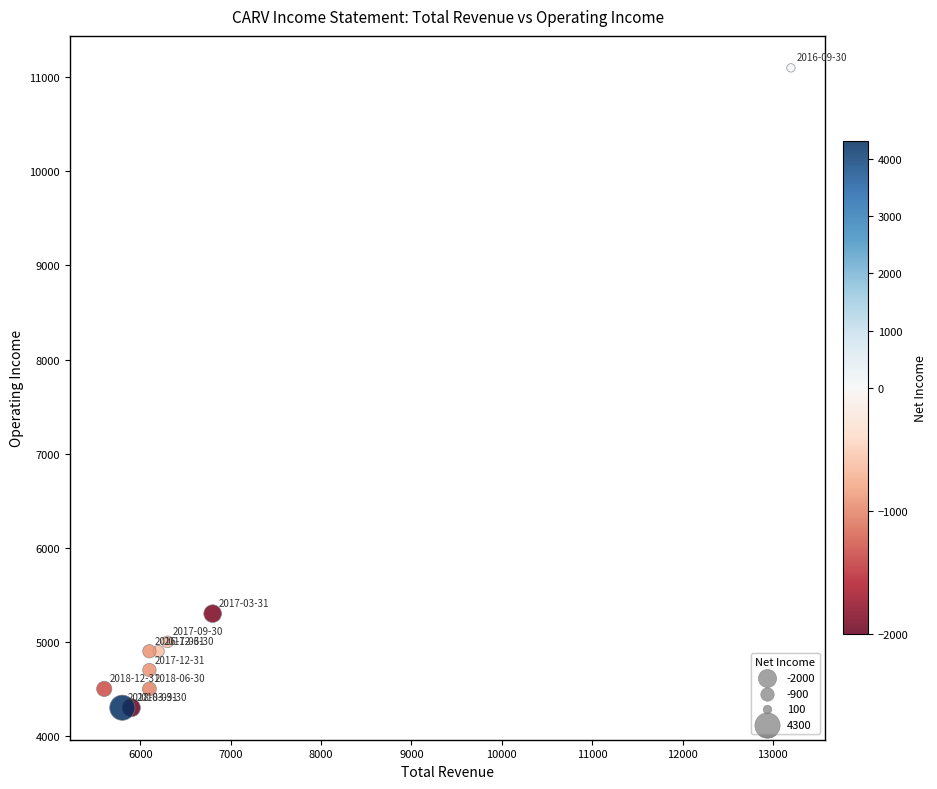

What Y value in the scatter plot is closest to 7700?

5300